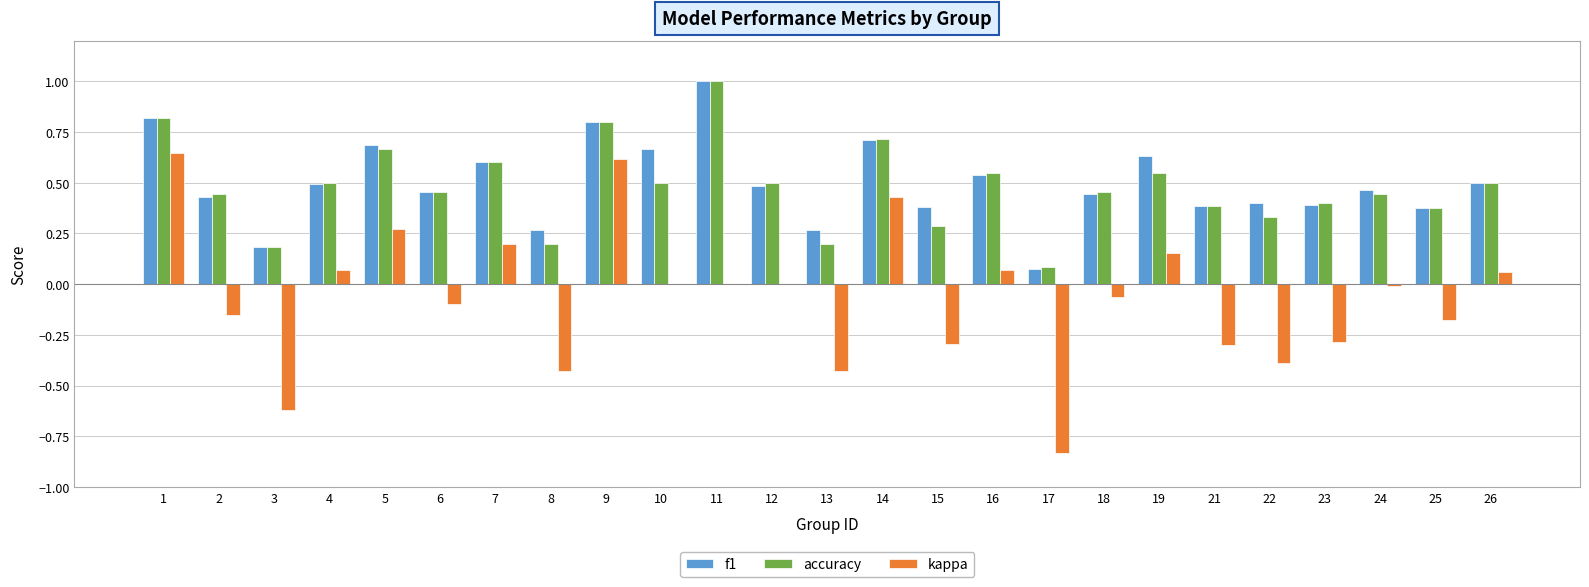

How many groups of bars are there?

25